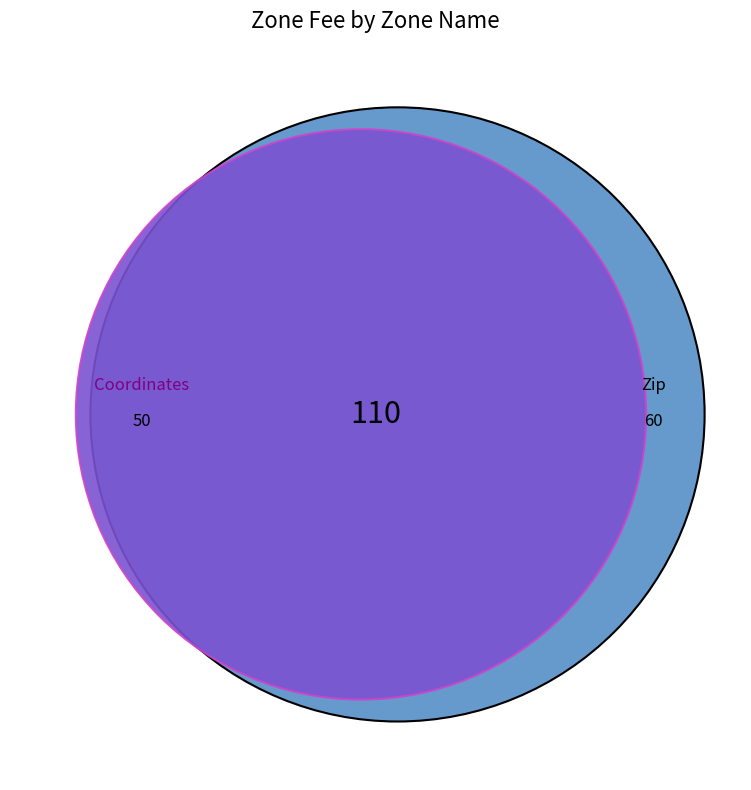

How many slices are in this pie chart?

2